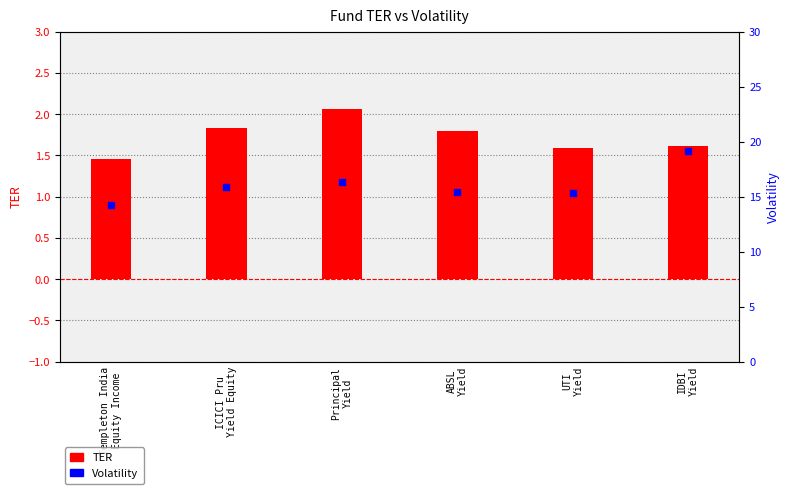

Is the value of Volatility at Templeton India
Equity Income greater than the value of TER at IDBI
Yield?

Yes